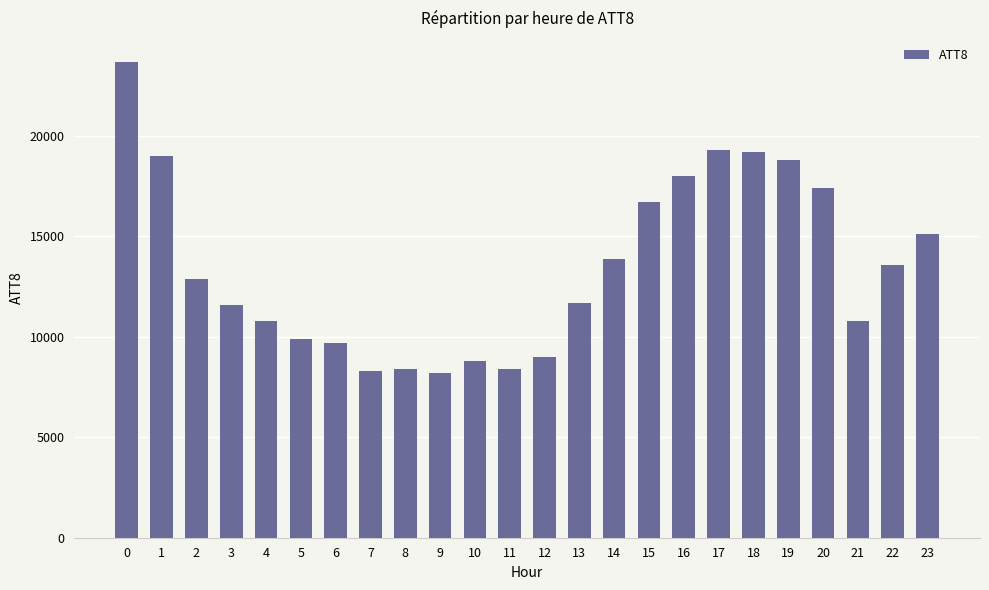

The chart shows a value of 8300 at 7. True or false?

True